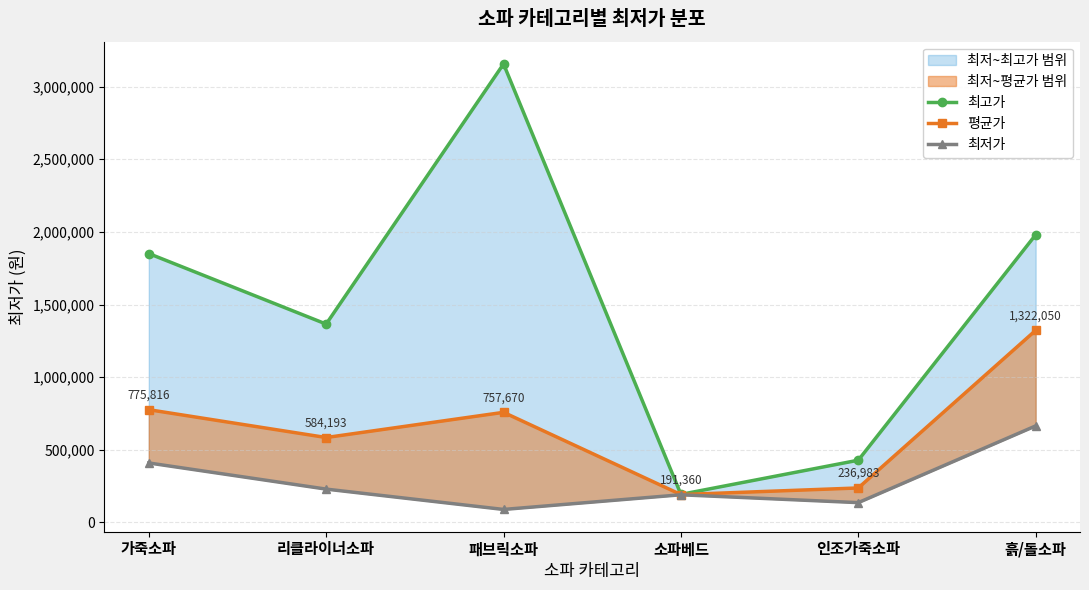

What are all the series names shown in the legend?

최고가, 평균가, 최저가